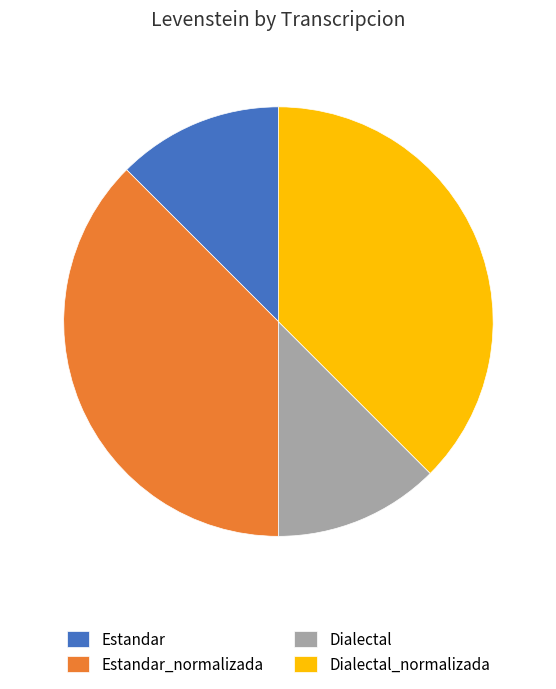

The Dialectal slice represents 12% of the pie. True or false?

True